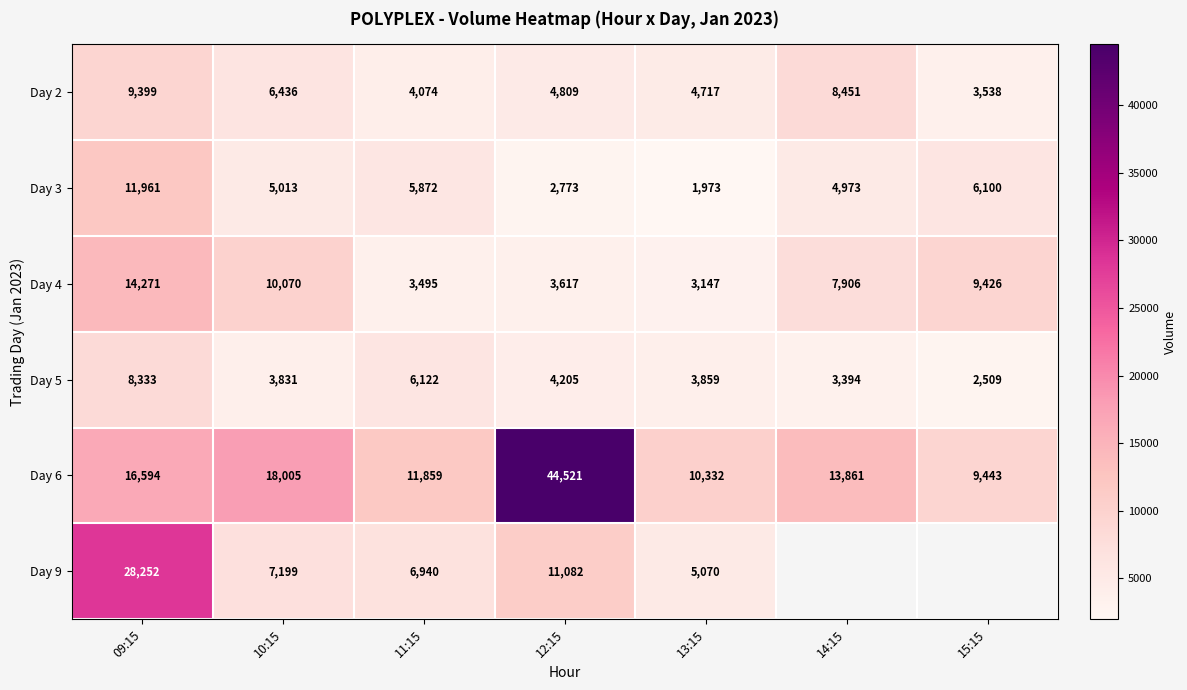

True or false: Day 2 has a value of 1295.2 at 10:15.

False